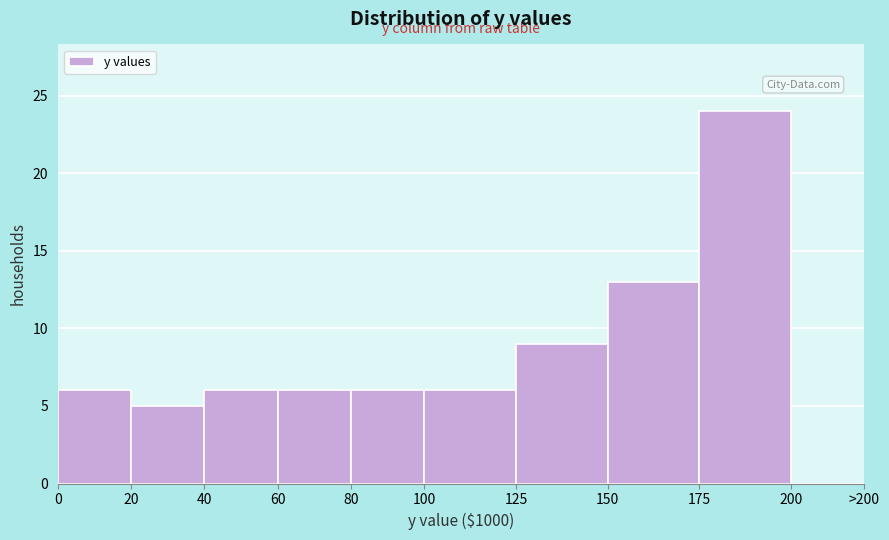

Reading left to right, extract all data points from this chart.

0=6	20=5	40=6	60=6	80=6	100=6	125=9	150=13	175=24	200=0